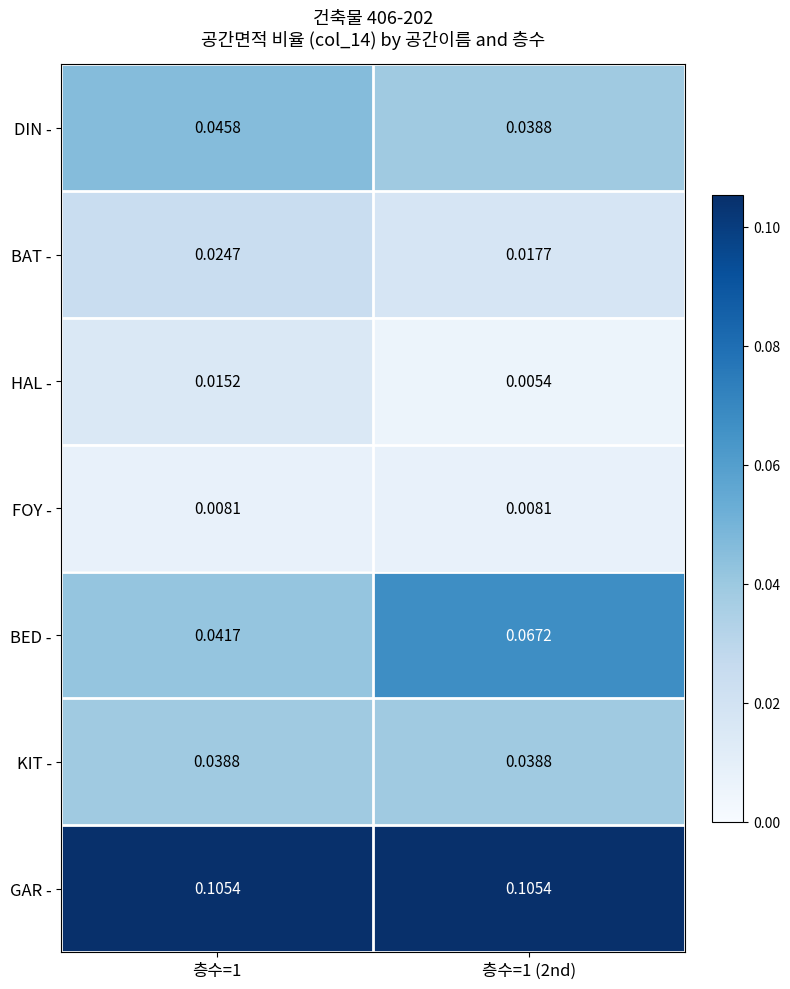

Between 층수=1 and 층수=1 (2nd), which series saw the biggest shift?

BED -